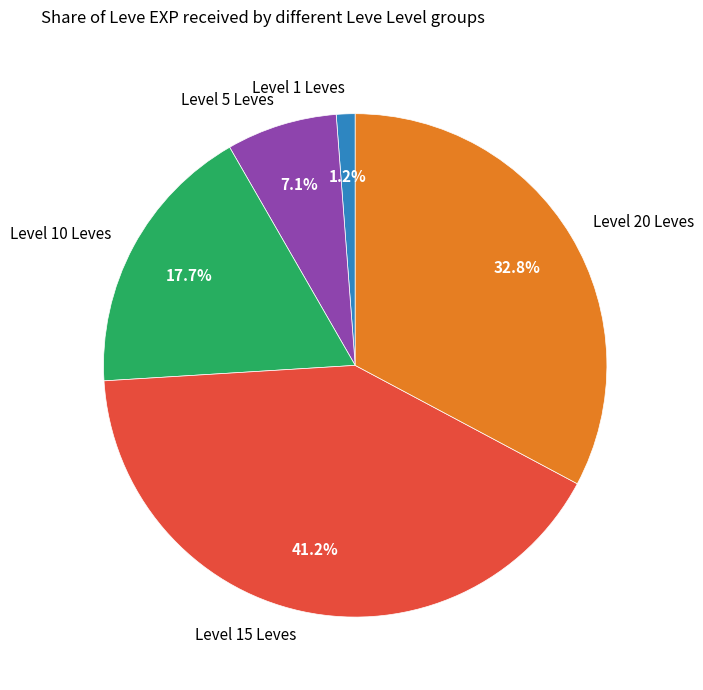

Is there any slice that represents more than half of the pie?

No